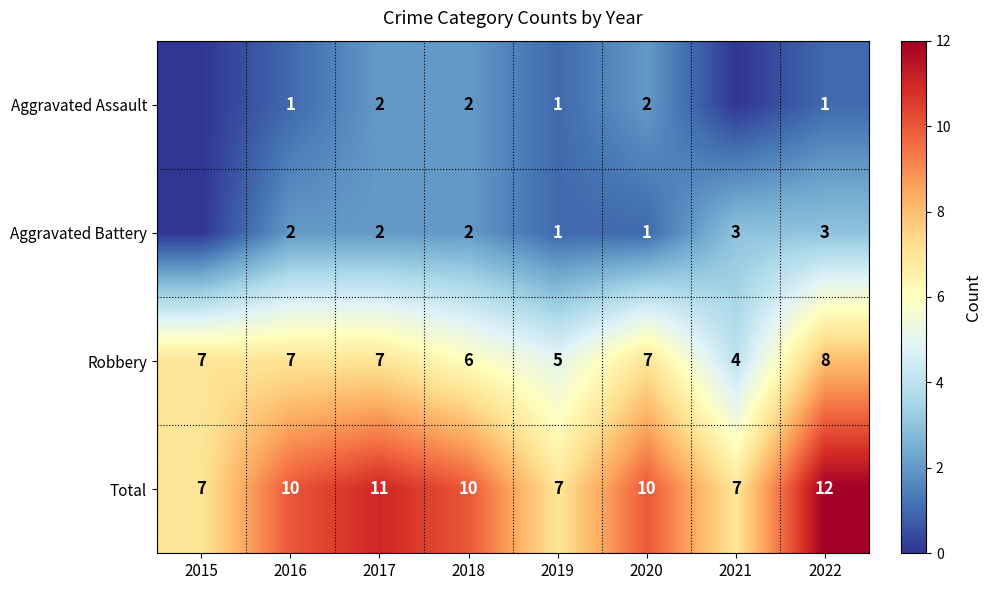

Is it true that Robbery equals 4 at 2021?

True